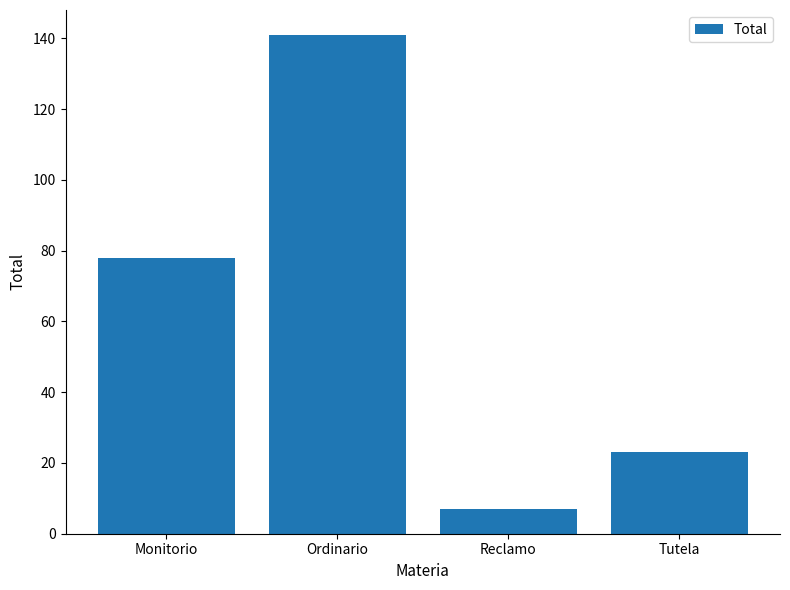

Which category has the highest value across all series?

Ordinario